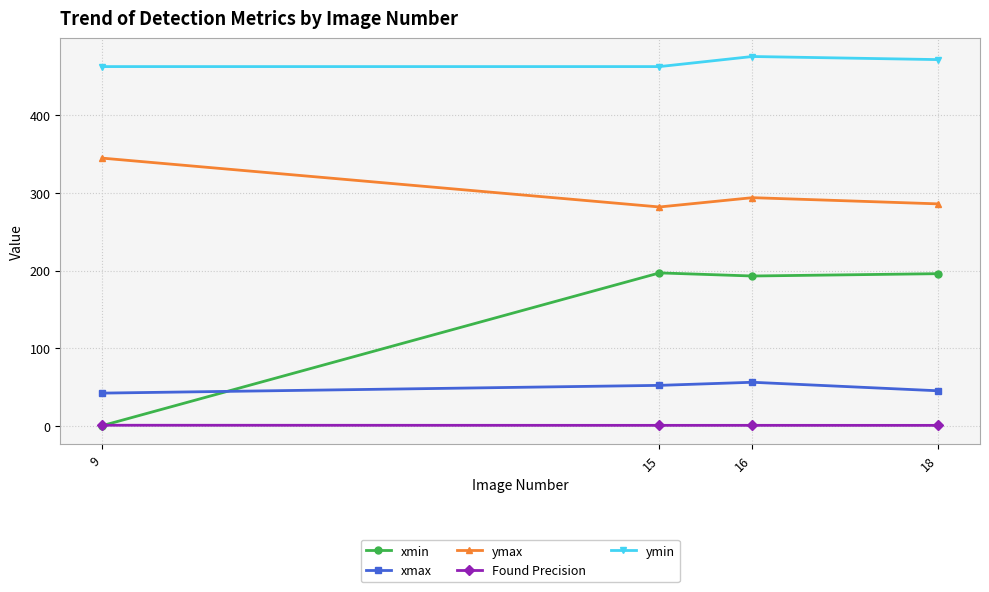

How many series are shown in this chart?

5